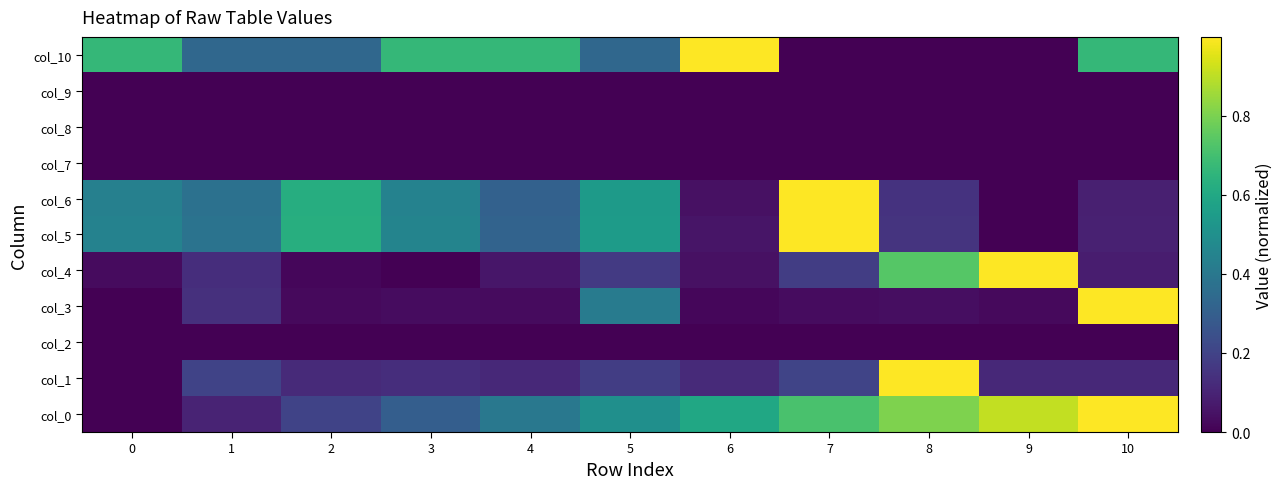

Reading right to left, what are all the values shown in this chart?

col_0: 10=1.0	9=0.9	8=0.8	7=0.7	6=0.6	5=0.5	4=0.4	3=0.3	2=0.2	1=0.1	0=0.0
col_1: 10=0.1	9=0.1	8=1.0	7=0.2	6=0.1	5=0.2	4=0.1	3=0.1	2=0.1	1=0.2	0=0.0
col_2: 10=0.0	9=0.0	8=0.0	7=0.0	6=0.0	5=0.0	4=0.0	3=0.0	2=0.0	1=0.0	0=0.0
col_3: 10=1.0	9=0.0	8=0.0	7=0.0	6=0.0	5=0.4	4=0.0	3=0.0	2=0.0	1=0.1	0=0.0
col_4: 10=0.1	9=1.0	8=0.7	7=0.2	6=0.0	5=0.2	4=0.1	3=0.0	2=0.0	1=0.1	0=0.0
col_5: 10=0.1	9=0.0	8=0.1	7=1.0	6=0.1	5=0.5	4=0.3	3=0.5	2=0.6	1=0.4	0=0.4
col_6: 10=0.1	9=0.0	8=0.1	7=1.0	6=0.0	5=0.5	4=0.3	3=0.4	2=0.6	1=0.4	0=0.4
col_7: 10=0.0	9=0.0	8=0.0	7=0.0	6=0.0	5=0.0	4=0.0	3=0.0	2=0.0	1=0.0	0=0.0
col_8: 10=0.0	9=0.0	8=0.0	7=0.0	6=0.0	5=0.0	4=0.0	3=0.0	2=0.0	1=0.0	0=0.0
col_9: 10=0.0	9=0.0	8=0.0	7=0.0	6=0.0	5=0.0	4=0.0	3=0.0	2=0.0	1=0.0	0=0.0
col_10: 10=0.7	9=0.0	8=0.0	7=0.0	6=1.0	5=0.3	4=0.7	3=0.7	2=0.3	1=0.3	0=0.7